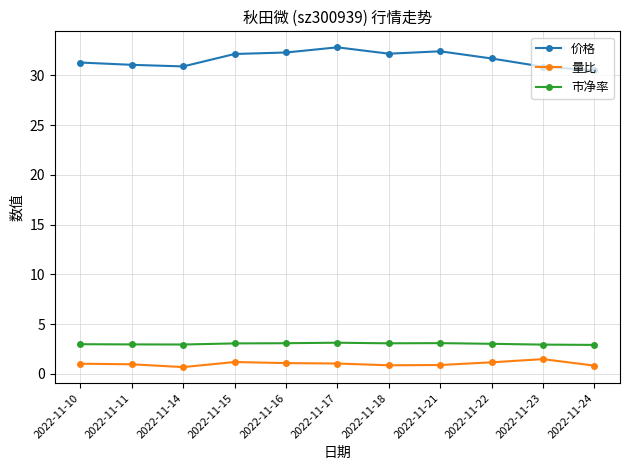

What are all the series names shown in the legend?

价格, 量比, 市净率